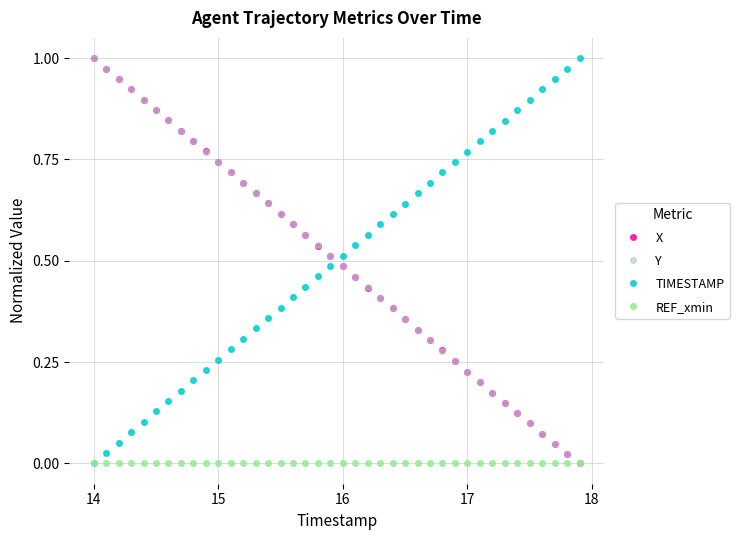

True or false: TIMESTAMP has more than 2 points higher than both neighbors.

False